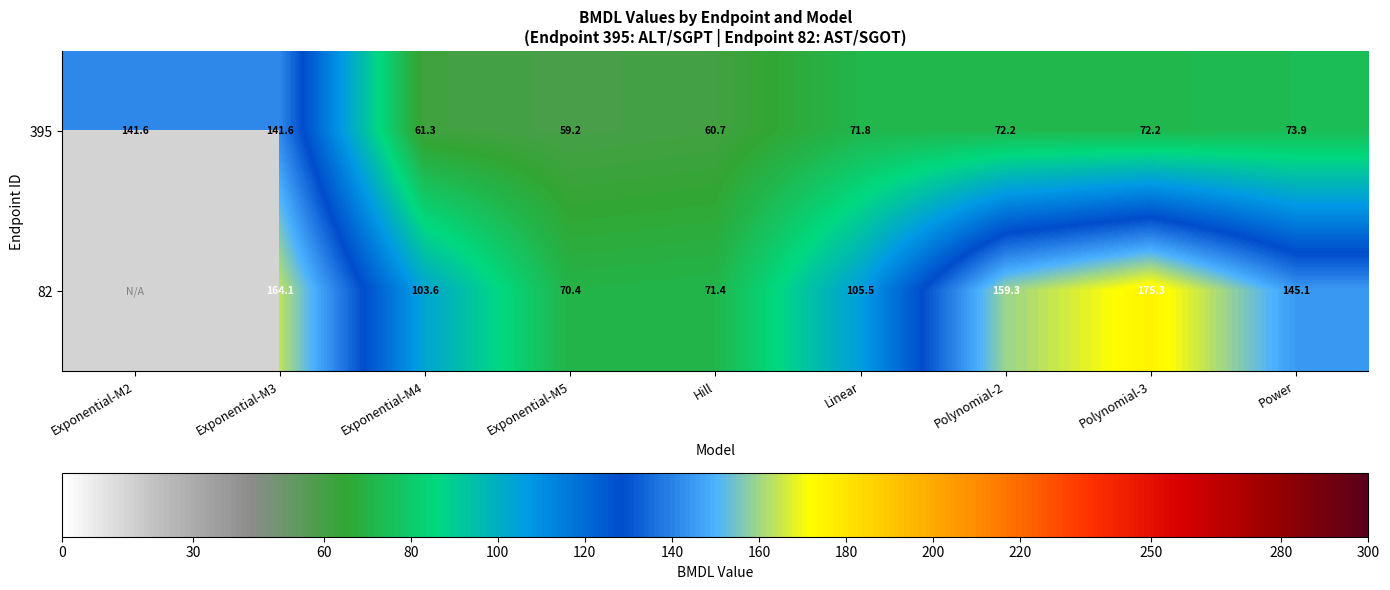

Is it true that 395 equals 141.6 at Exponential-M3?

True